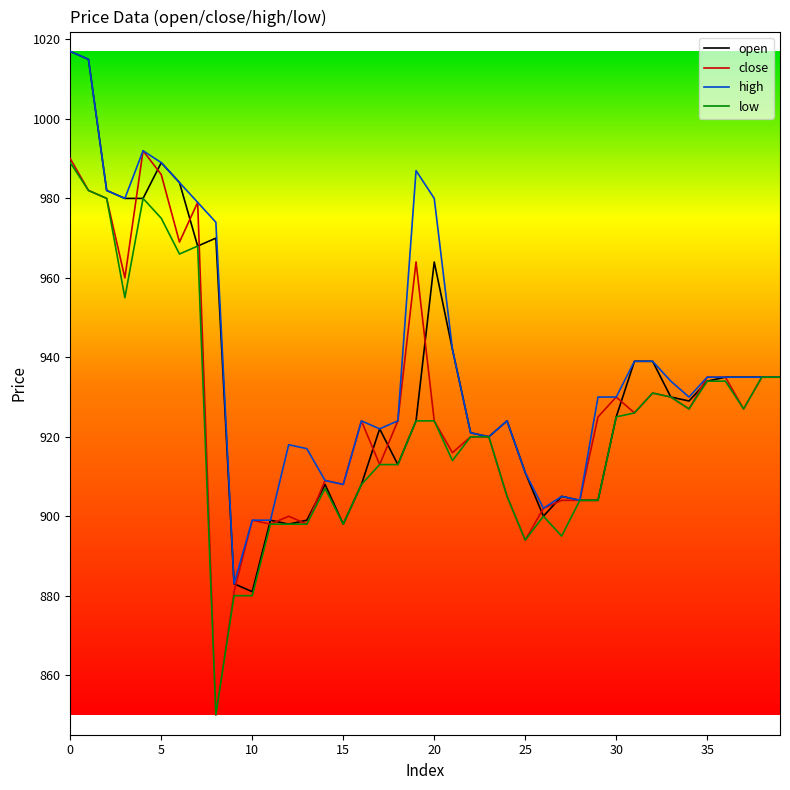

Reading right to left, extract all data points from this chart.

open: 935	935	935	935	934	929	930	939	939	925	904	904	905	900	911	924	920	921	942	964	924	913	922	908	898	908	899	898	899	881	883	970	968	984	989	980	980	982	1015	1017
close: 935	935	927	935	935	927	930	931	926	930	925	904	904	902	894	905	920	920	916	924	964	924	913	924	908	909	898	900	898	899	881	850	979	969	986	992	960	980	982	990
high: 935	935	935	935	935	930	934	939	939	930	930	904	905	902	911	924	920	921	942	980	987	924	922	924	908	909	917	918	899	899	883	974	979	984	989	992	980	982	1015	1017
low: 935	935	927	934	934	927	930	931	926	925	904	904	895	900	894	905	920	920	914	924	924	913	913	908	898	907	898	898	898	880	880	850	968	966	975	980	955	980	982	989